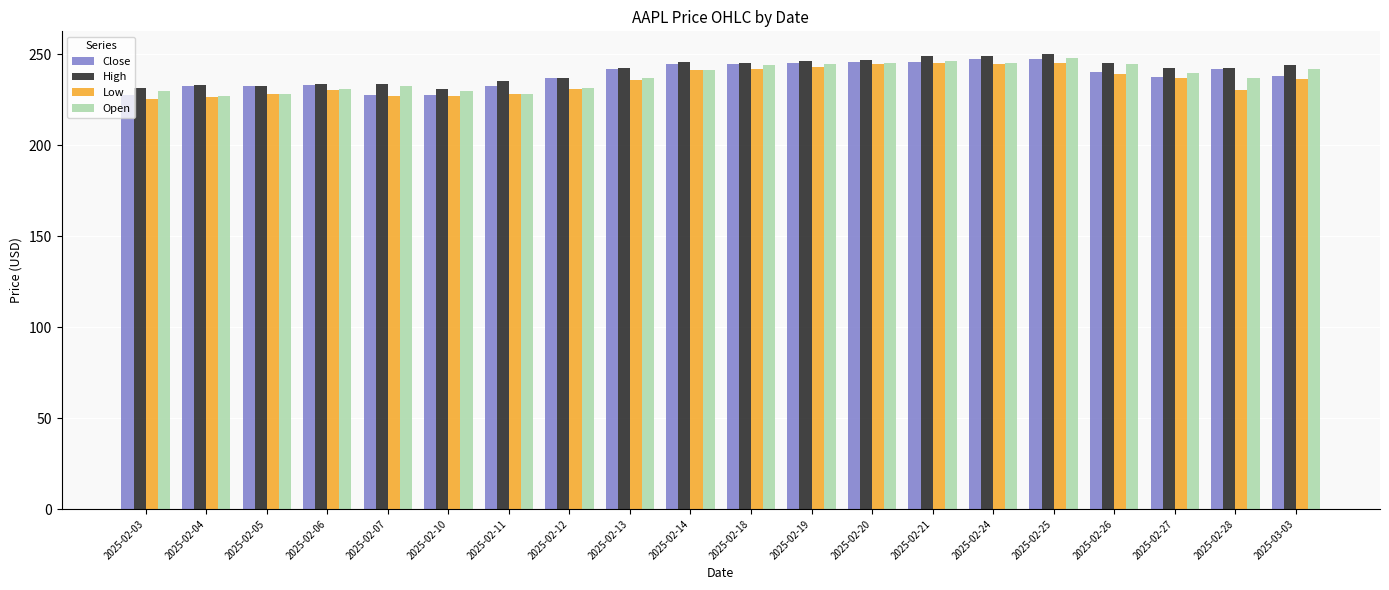

What is the spread (max minus min) of values at 2025-02-05?

4.4